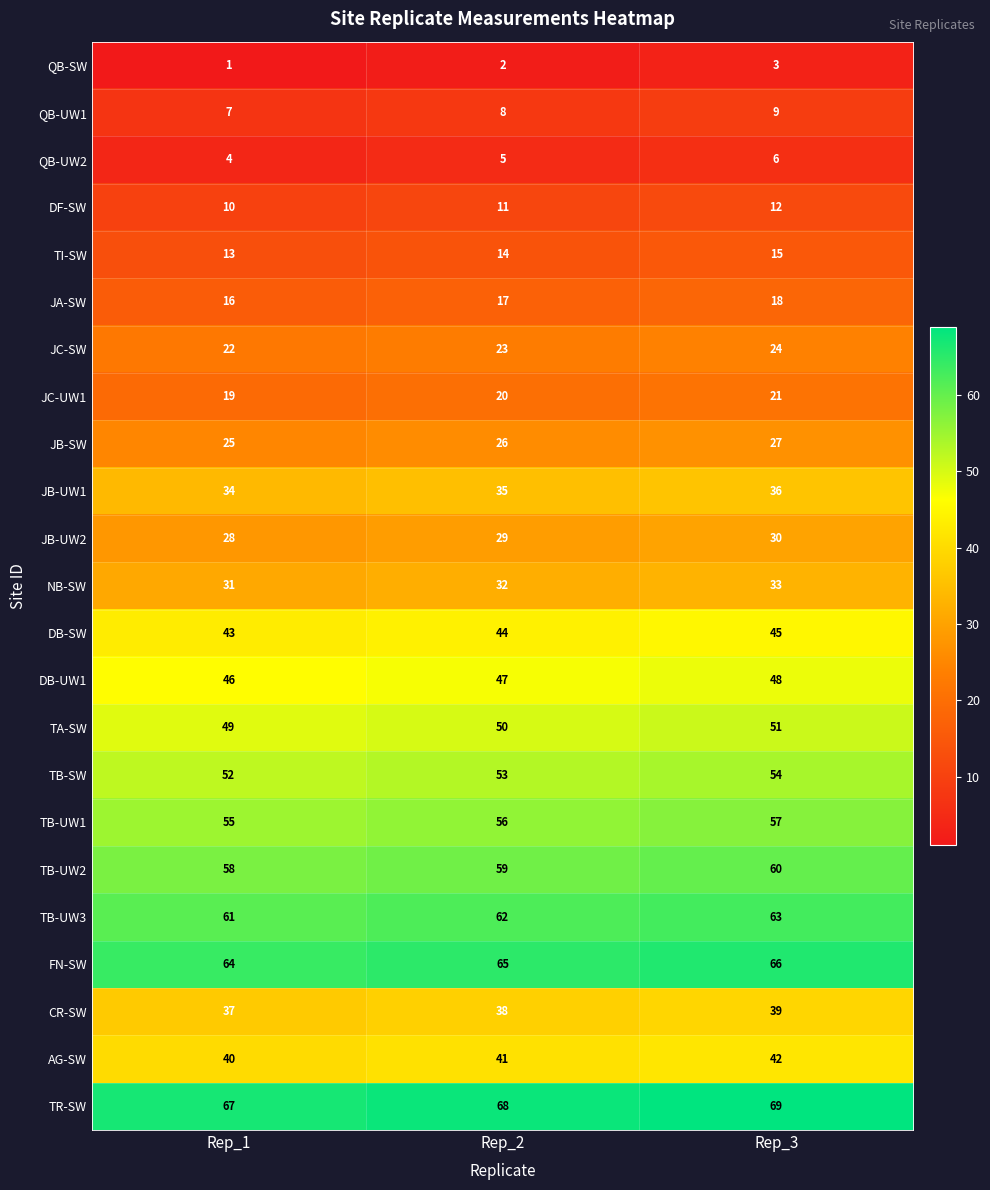

Is it true that CR-SW equals 10 at Rep_2?

False